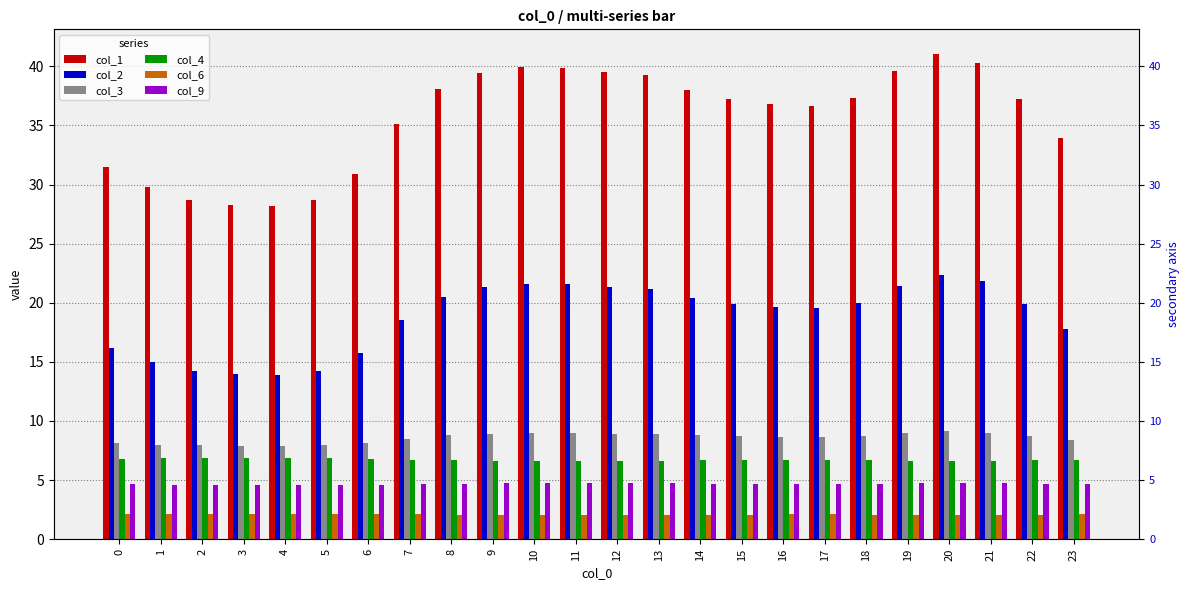

What is the difference between the maximum and minimum values in the col_2 series?

8.4